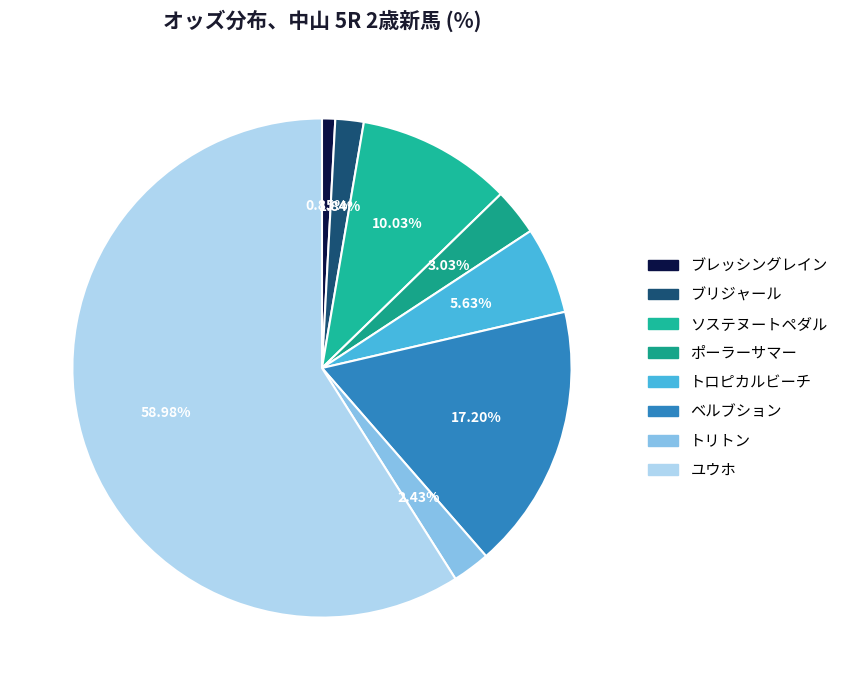

What percentage is the ユウホ slice, to the nearest percent?

59%